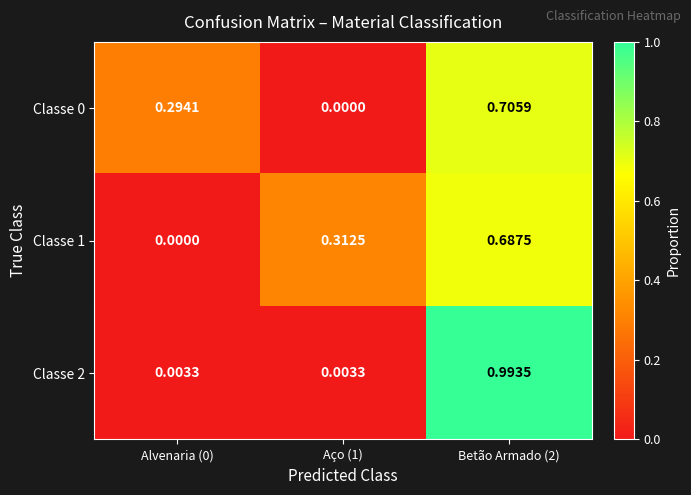

What is the total value across all series at Betão Armado (2)?

2.4